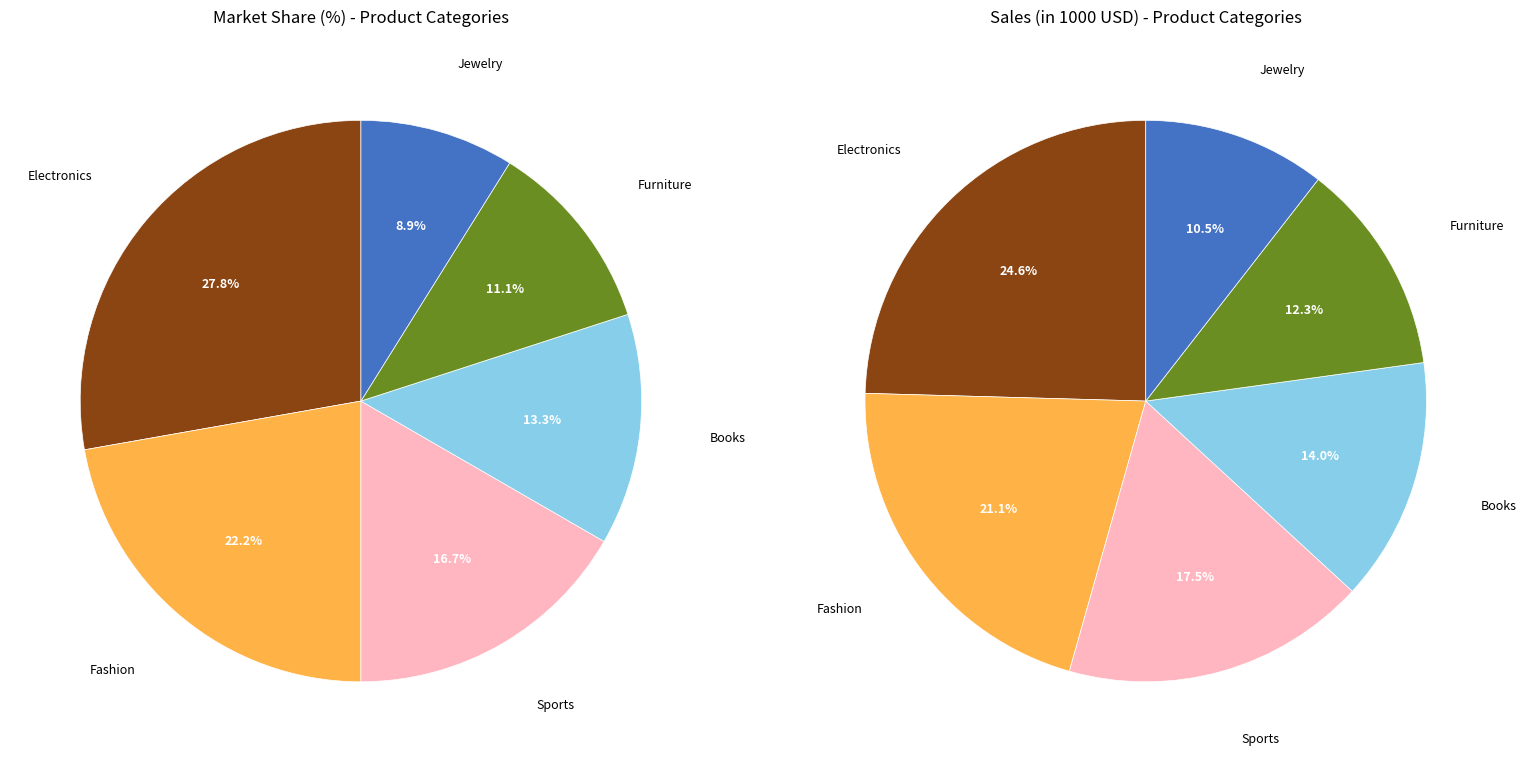

What is the total percentage of Sports and Jewelry?

25.6%